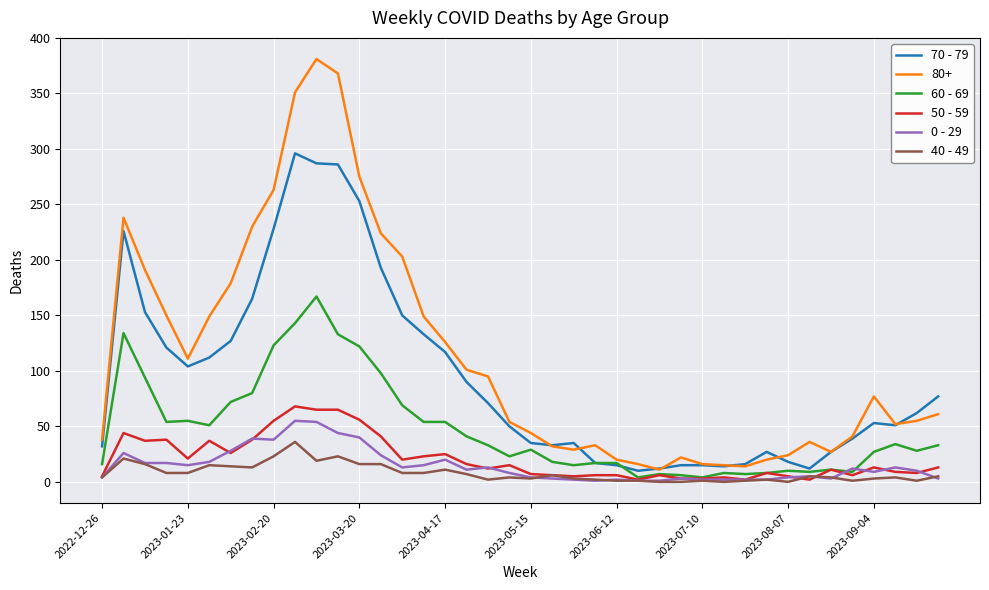

Which series has the largest total across all categories?

80+